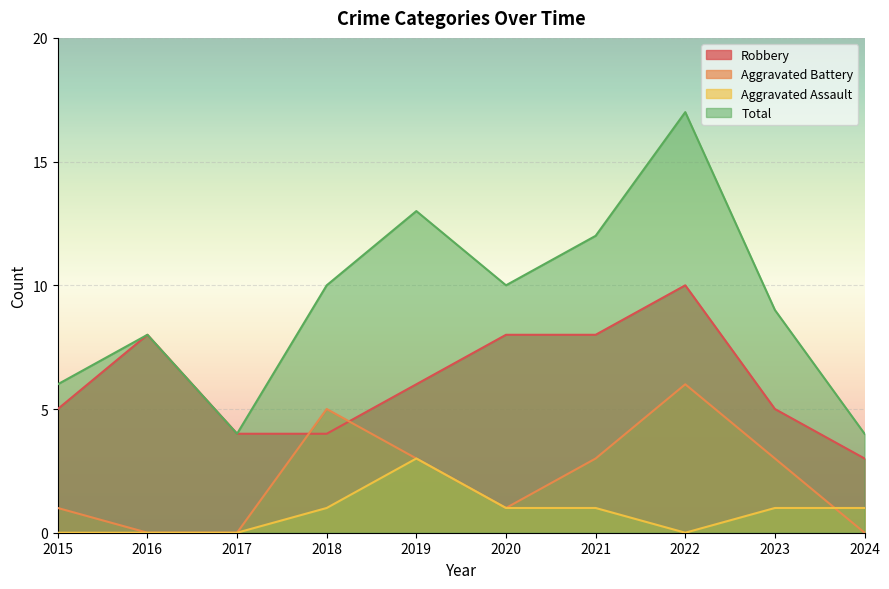

What is the average value of the Total series?

9